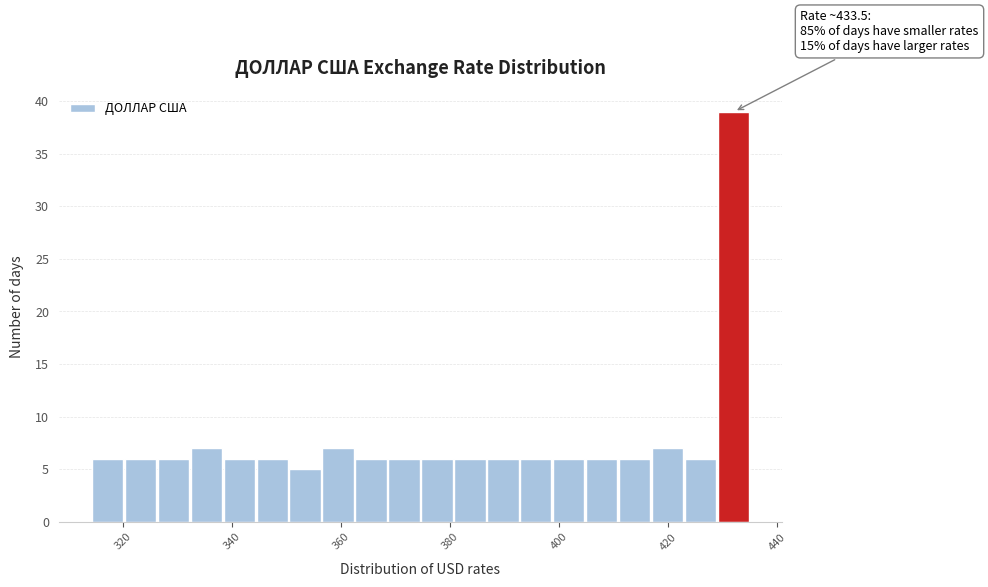

Read against the x-axis, roughly where is the centre of the tallest bar?

432